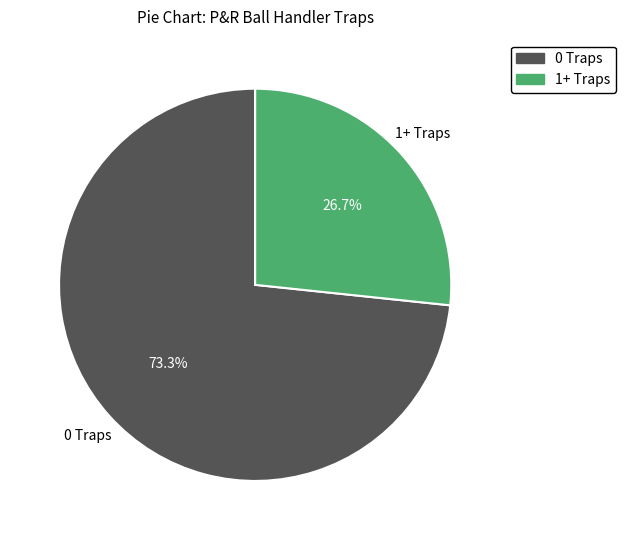

Is there a majority slice in this chart?

Yes